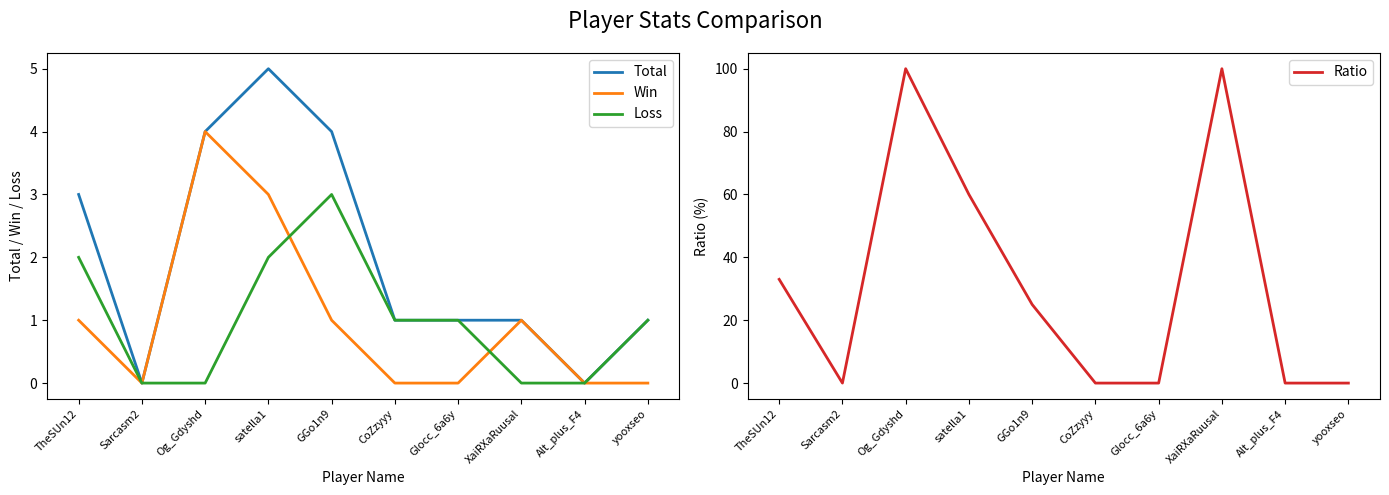

What is the total value across all series at Og_Gdyshd?

108